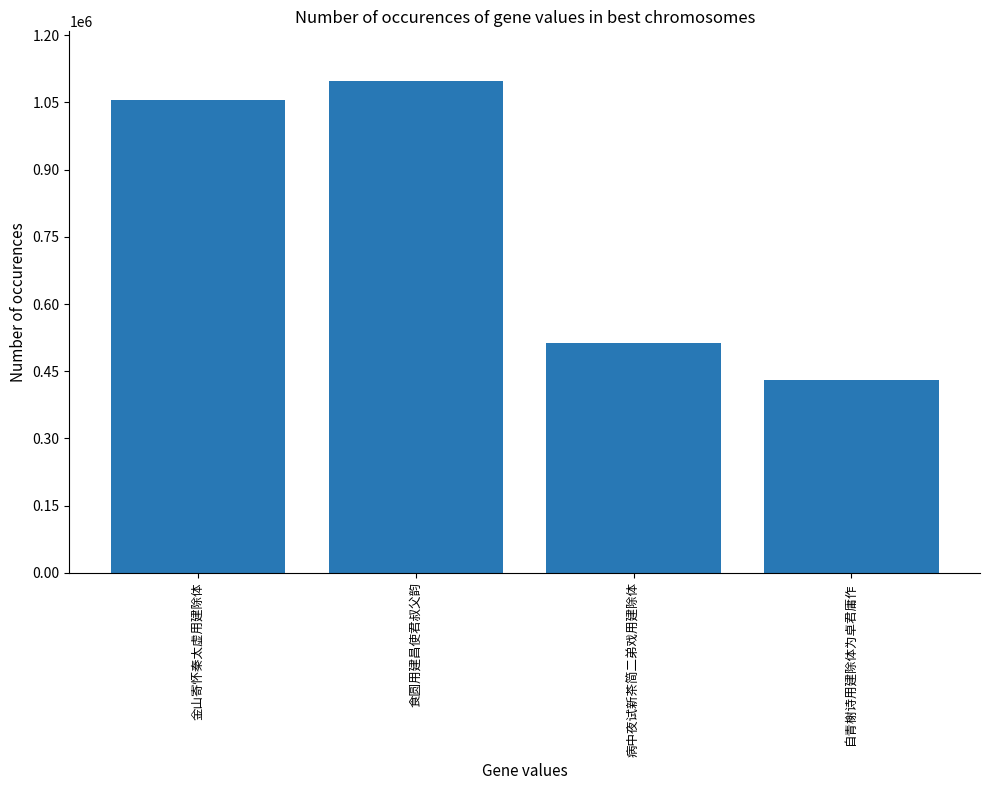

Between 病中夜试新茶简二弟戏用建除体 and 金山寄怀秦太虚用建除体, which is larger?

金山寄怀秦太虚用建除体